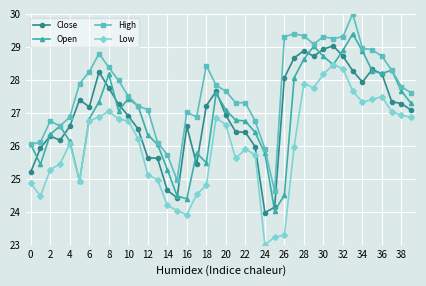

True or false: High has more than 1 interior local peaks.

True